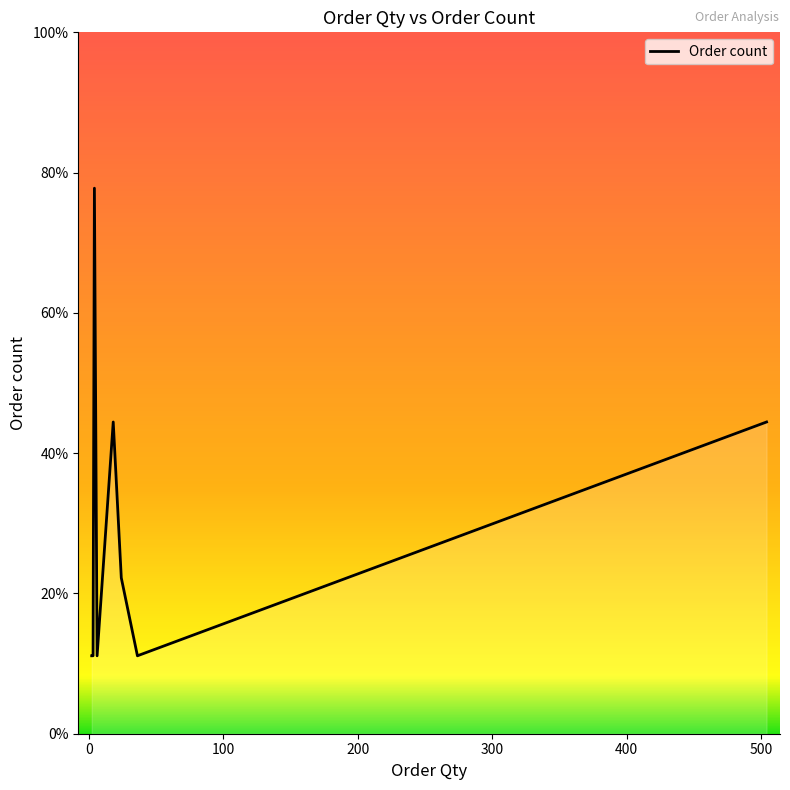

Does the chart display data point markers on the line(s)?

No